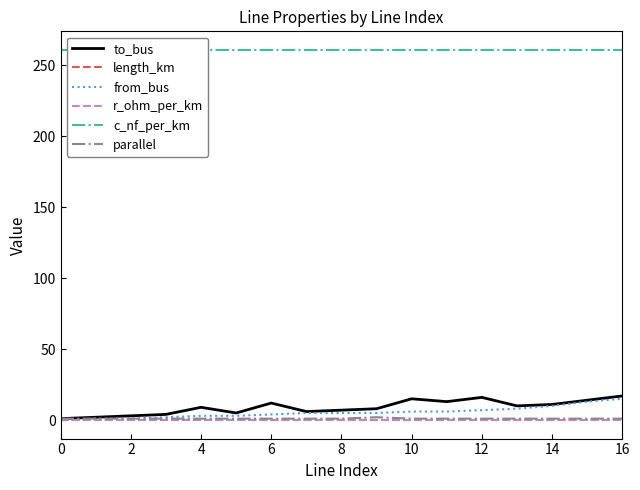

True or false: length_km has a value of 0.0 at 6.

True